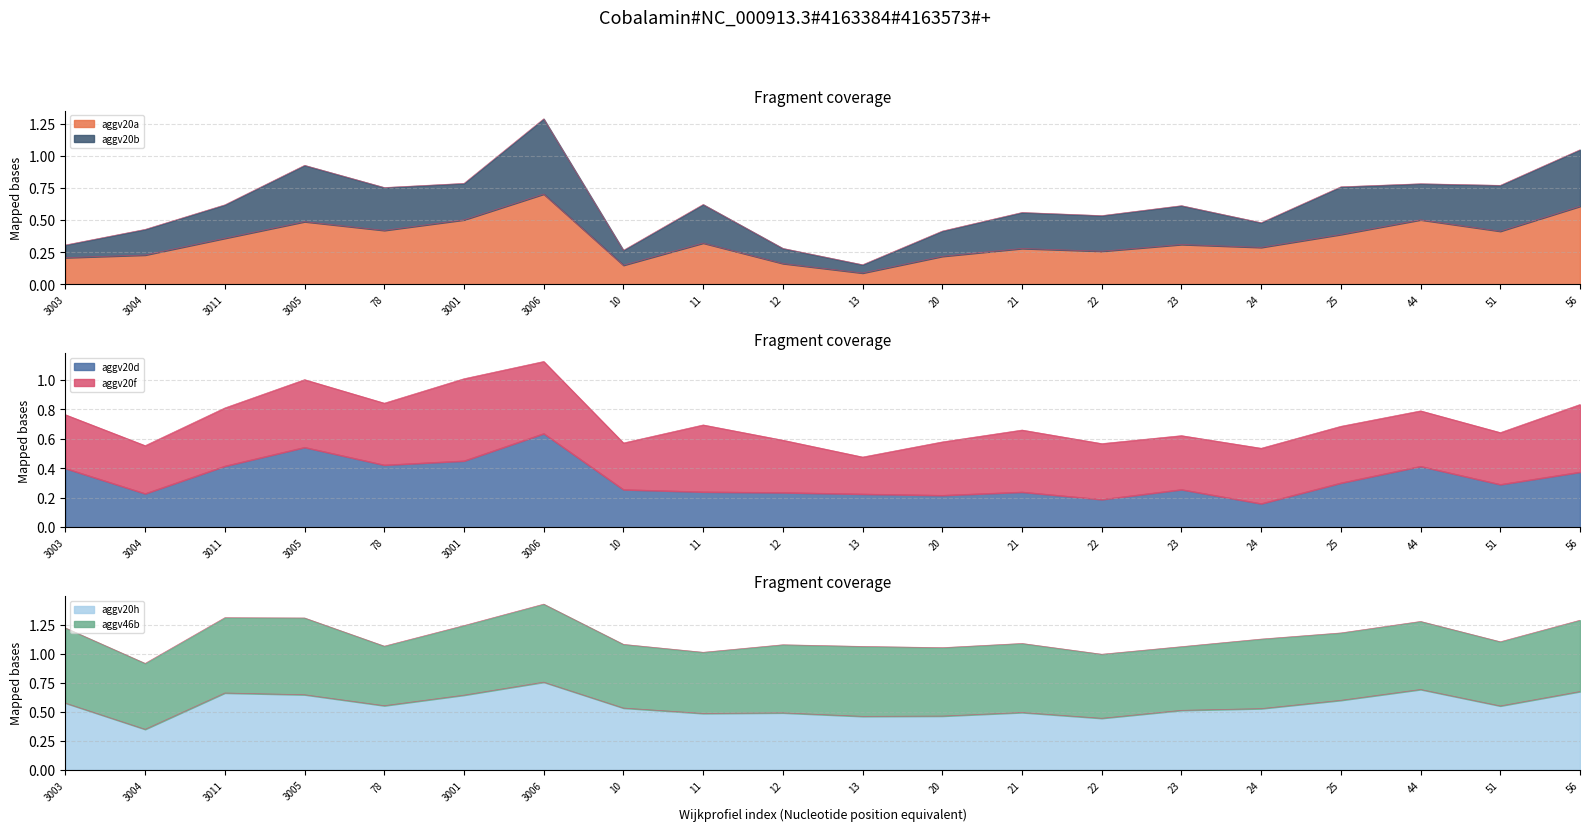

How many interior local peaks does the aggv20a series have?

6